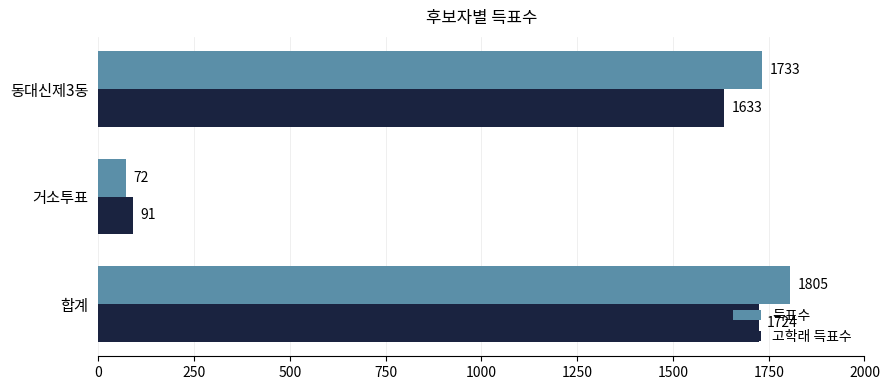

Is it true that 득표수 equals 1805 at 합계?

True